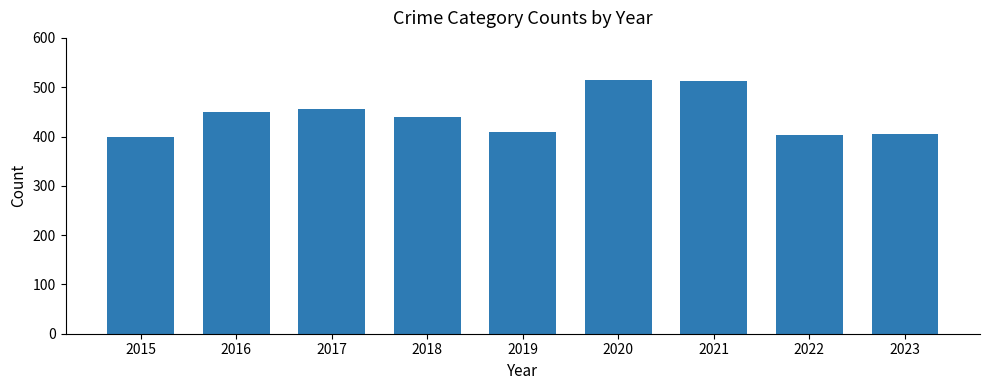

What is the sum of all values?

3989